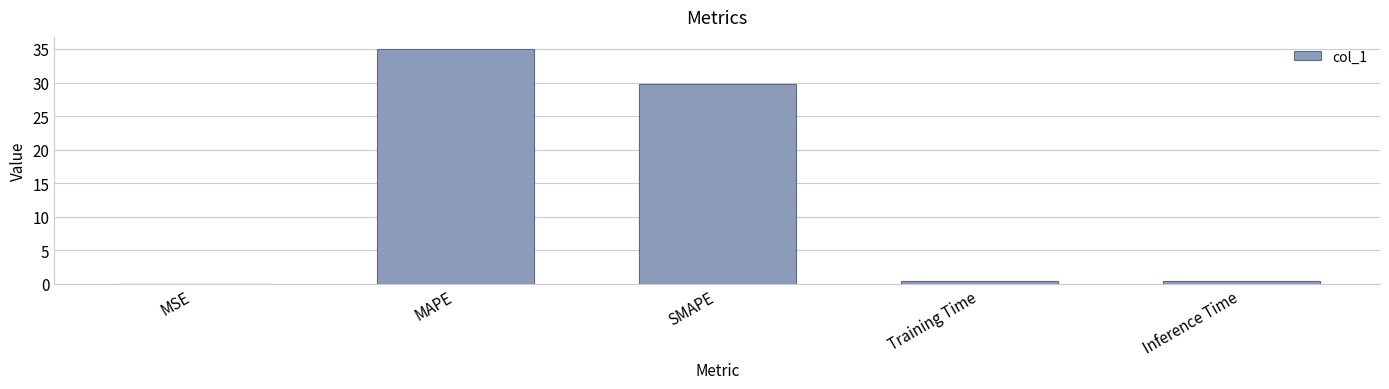

What is the greatest value displayed?

35.0